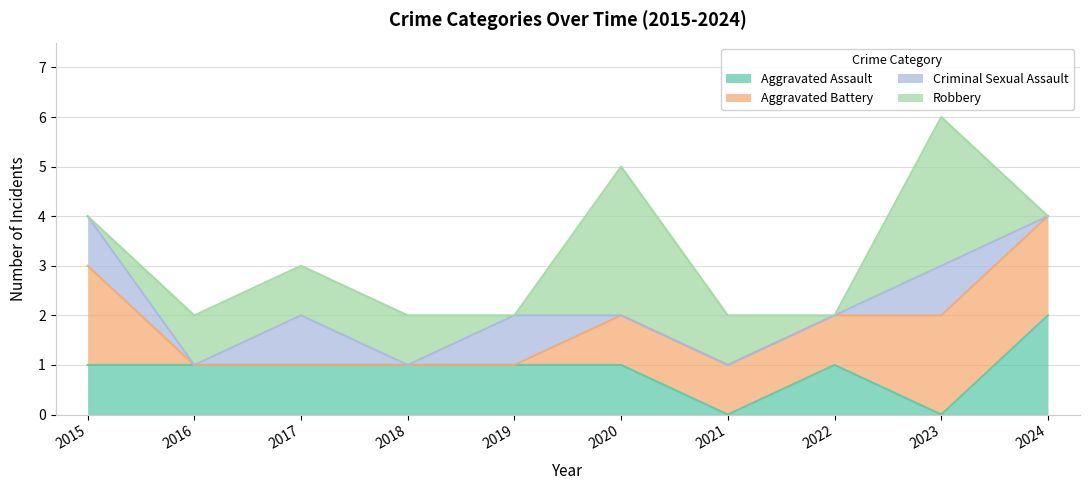

How many values in Aggravated Assault are above zero?

8